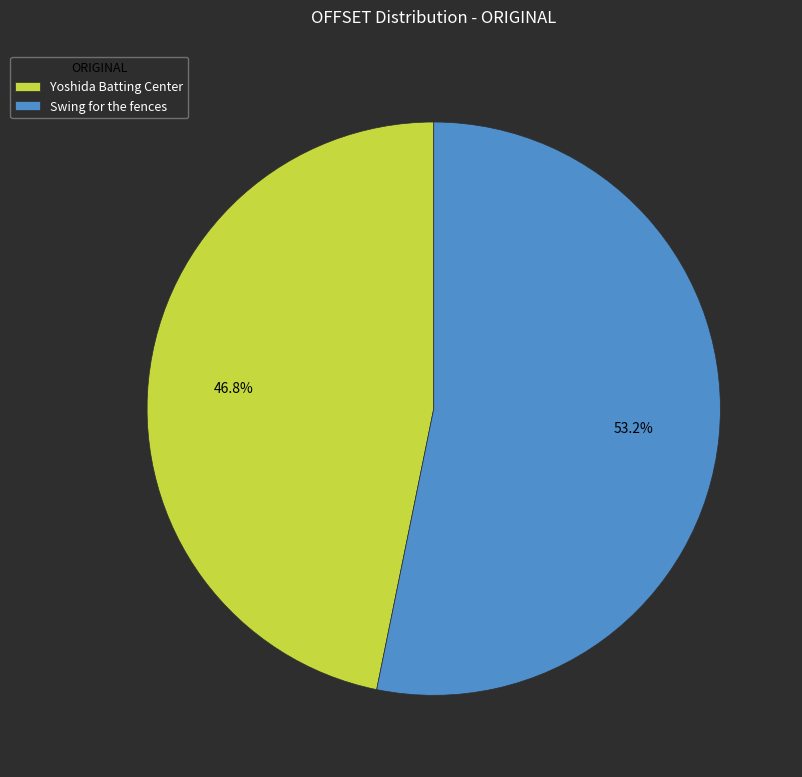

To the nearest percent, what is the combined percentage of Swing for the fences and Yoshida Batting Center?

100%